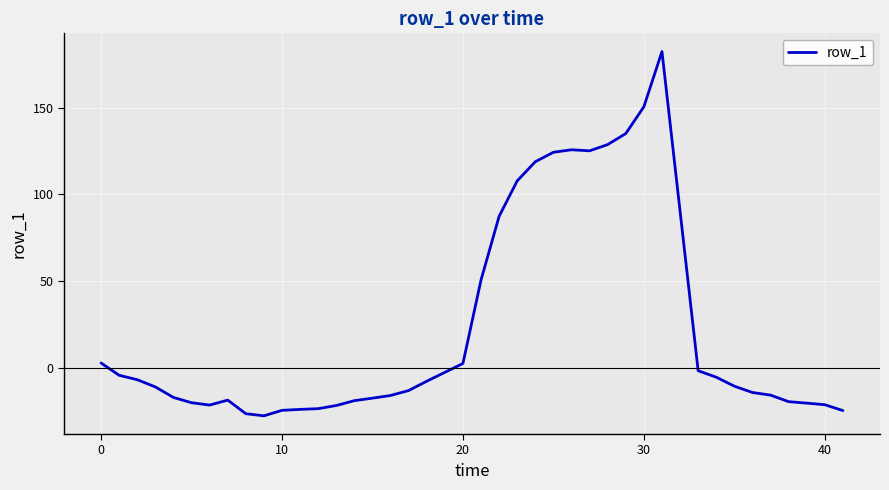

How many distinct data groups are displayed?

1